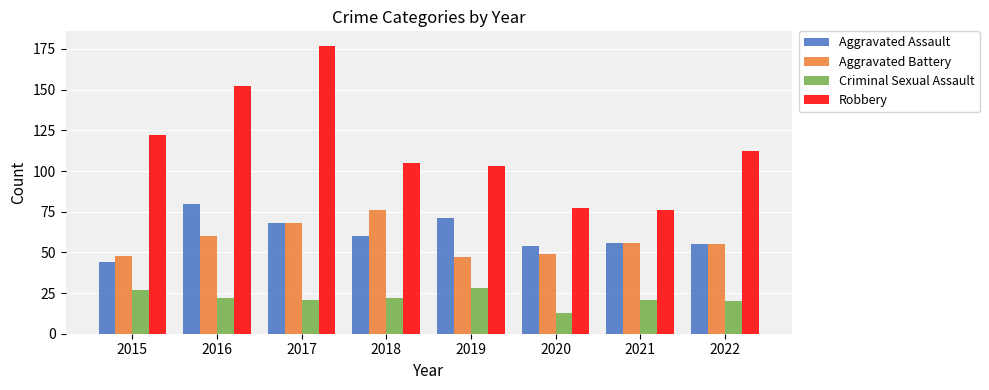

Reading right to left, what are all the values shown in this chart?

Aggravated Assault: 2022=55	2021=56	2020=54	2019=71	2018=60	2017=68	2016=80	2015=44
Aggravated Battery: 2022=55	2021=56	2020=49	2019=47	2018=76	2017=68	2016=60	2015=48
Criminal Sexual Assault: 2022=20	2021=21	2020=13	2019=28	2018=22	2017=21	2016=22	2015=27
Robbery: 2022=112	2021=76	2020=77	2019=103	2018=105	2017=177	2016=152	2015=122